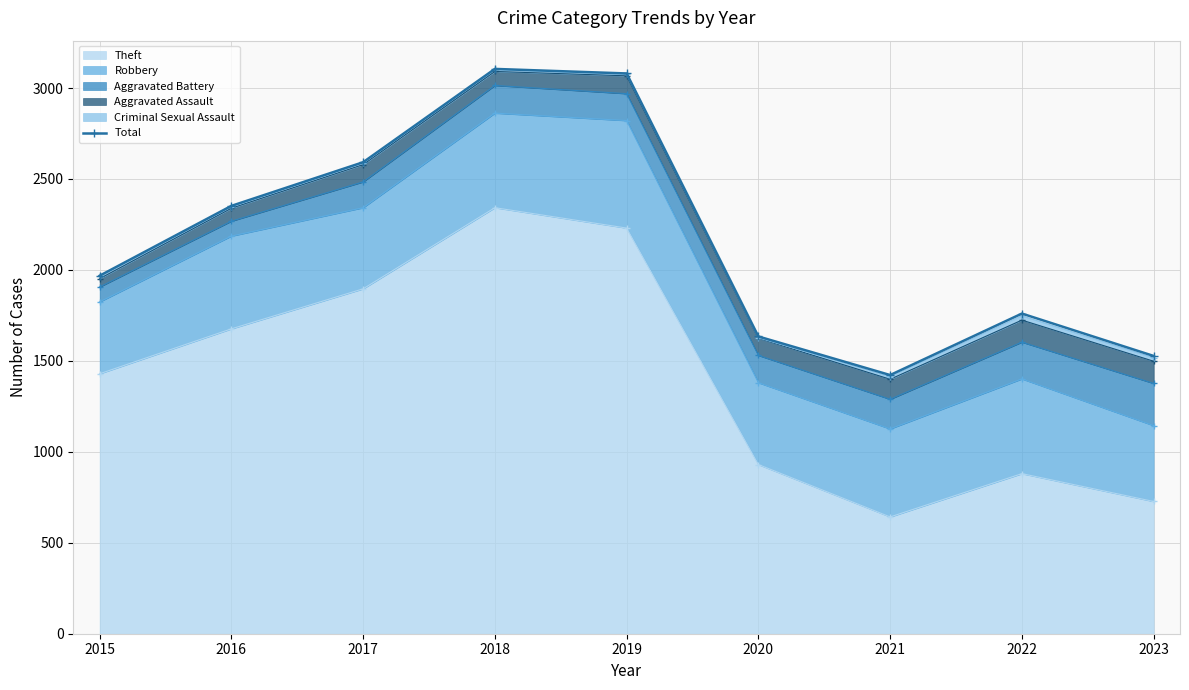

What is the difference between the maximum and minimum values?

1683